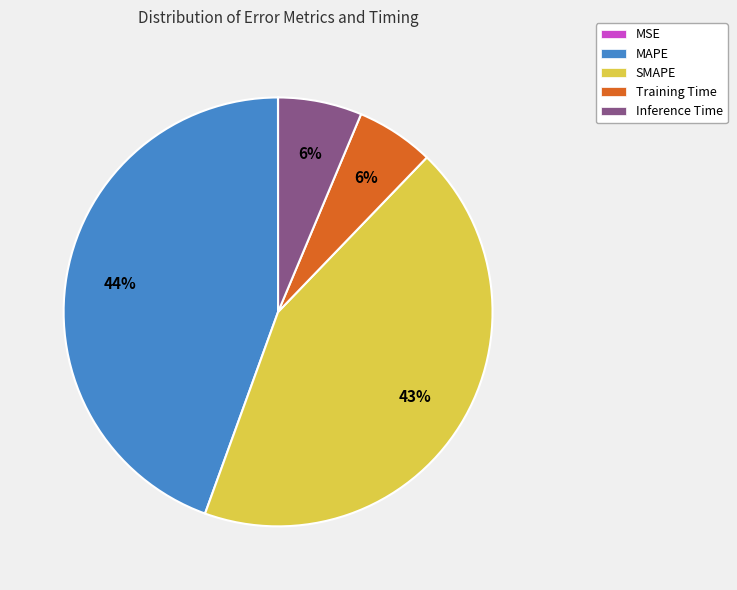

To the nearest percent, what is the average slice percentage?

20%